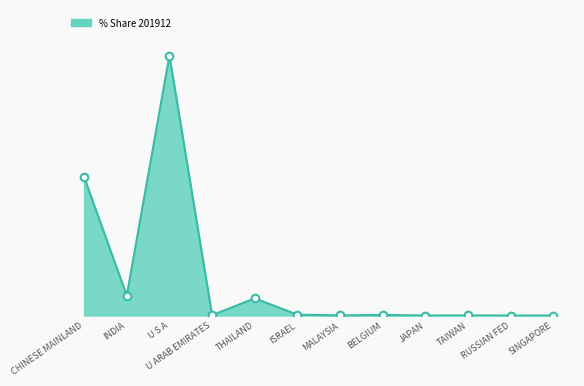

Which has a higher value, SINGAPORE or U S A?

U S A